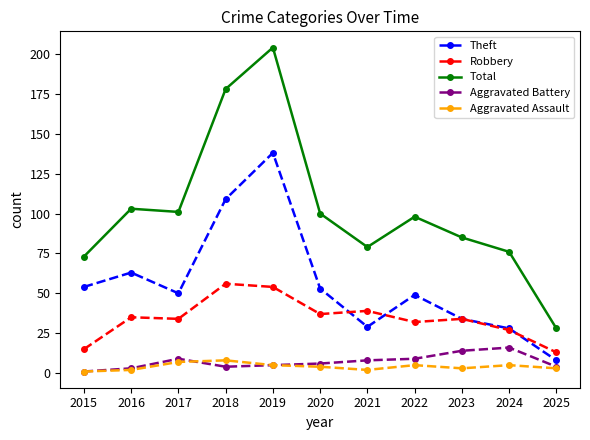

At which category is the sum across all series the highest?

2019